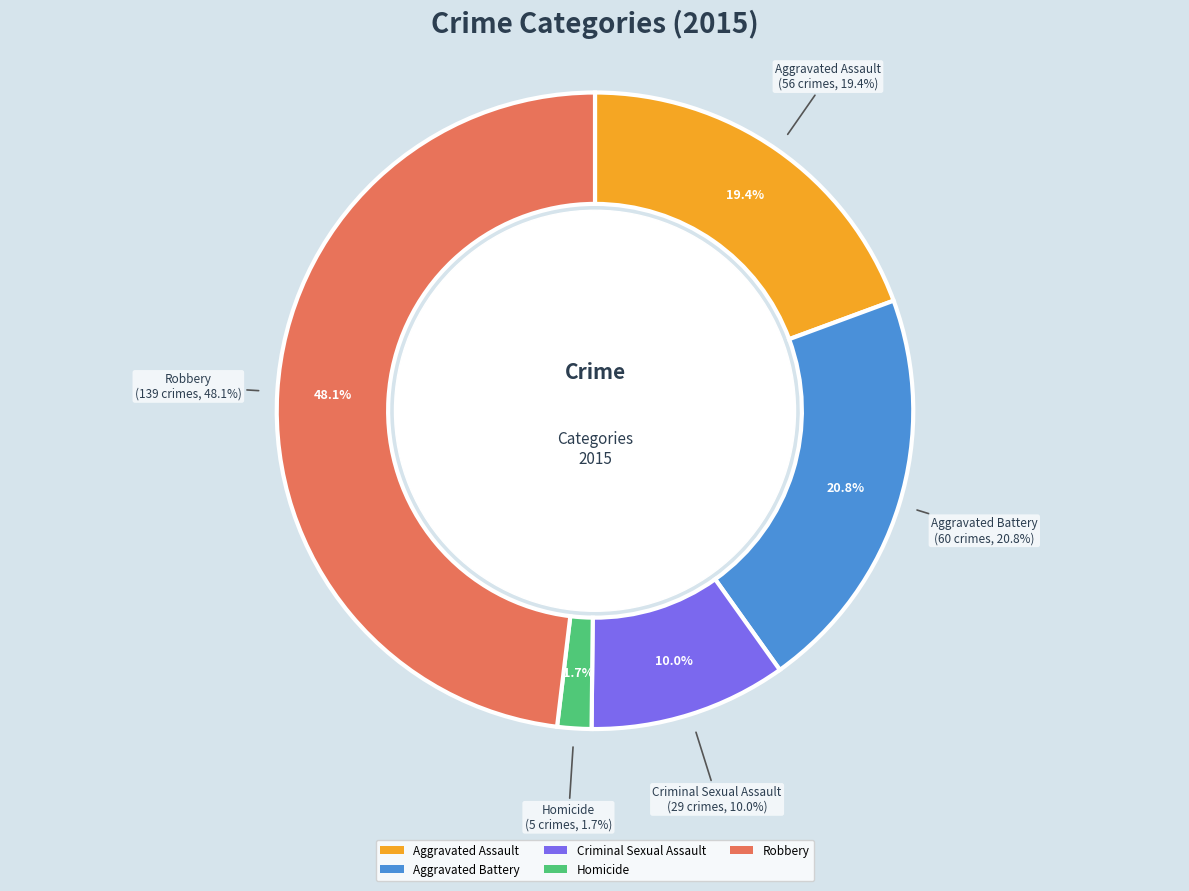

Is the sum of Homicide and Criminal Sexual Assault greater than half?

No